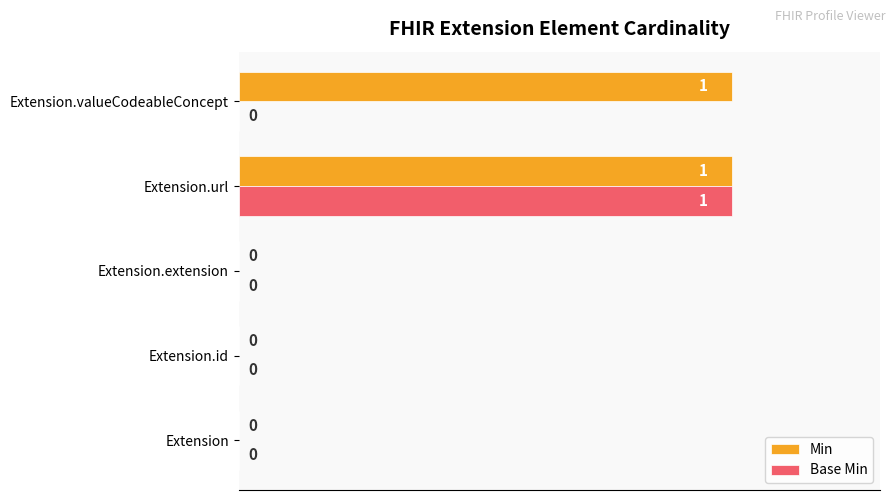

The Base Min series shows 0 at Extension.url. True or false?

False